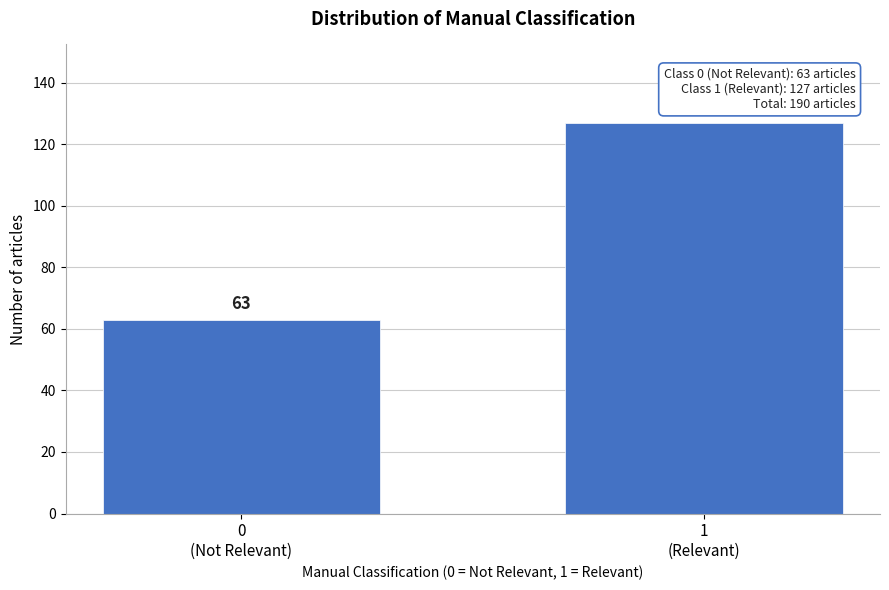

Reading right to left, what are all the values shown in this chart?

127	63